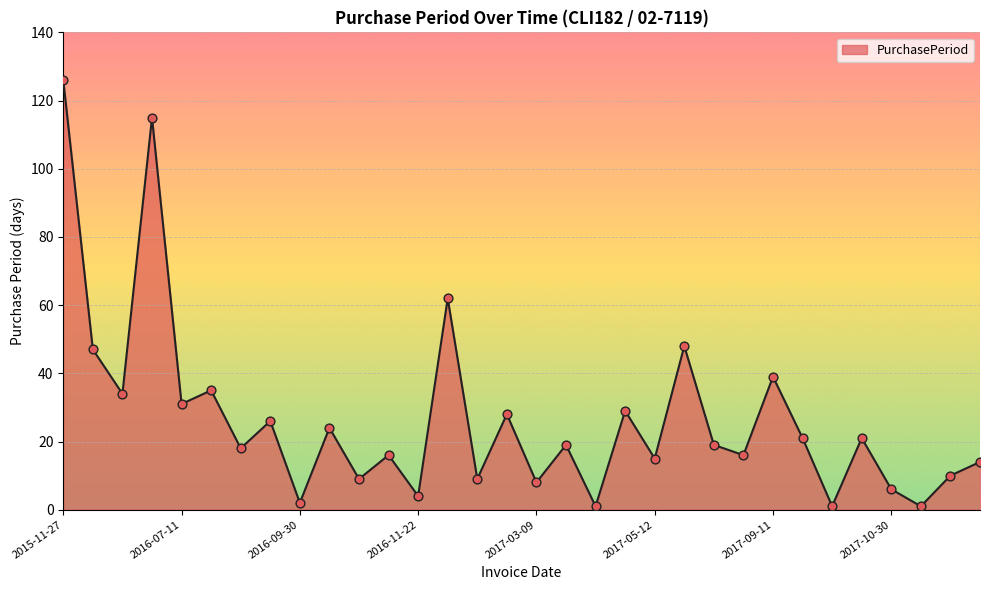

What is the maximum value shown in the chart?

126